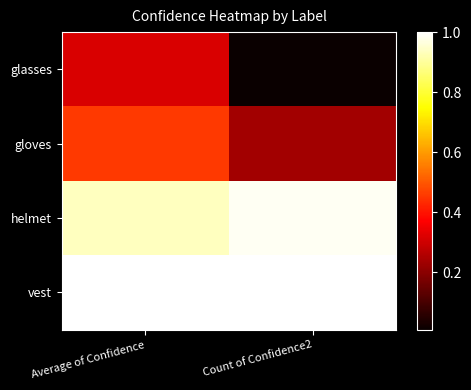

Rank the series by their maximum value, from lowest to highest.

glasses, gloves, helmet, vest